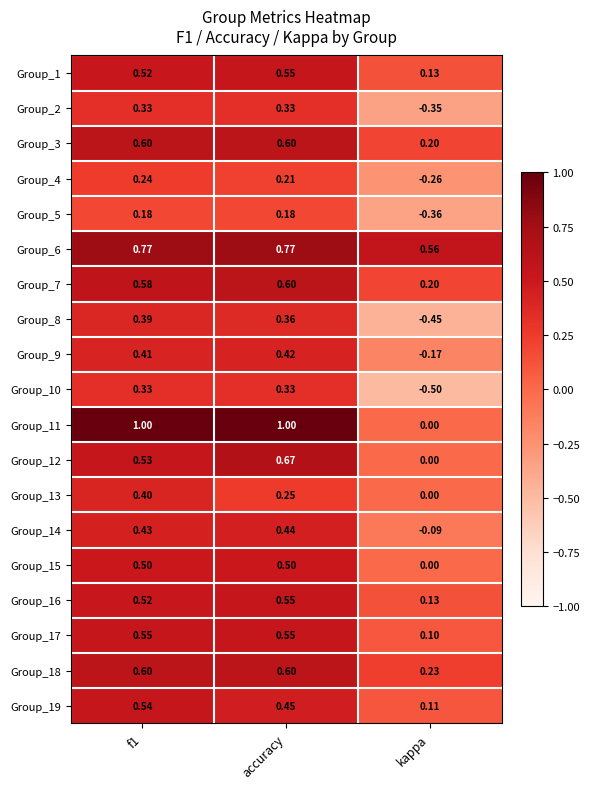

Which label corresponds to the smallest value in the chart?

kappa